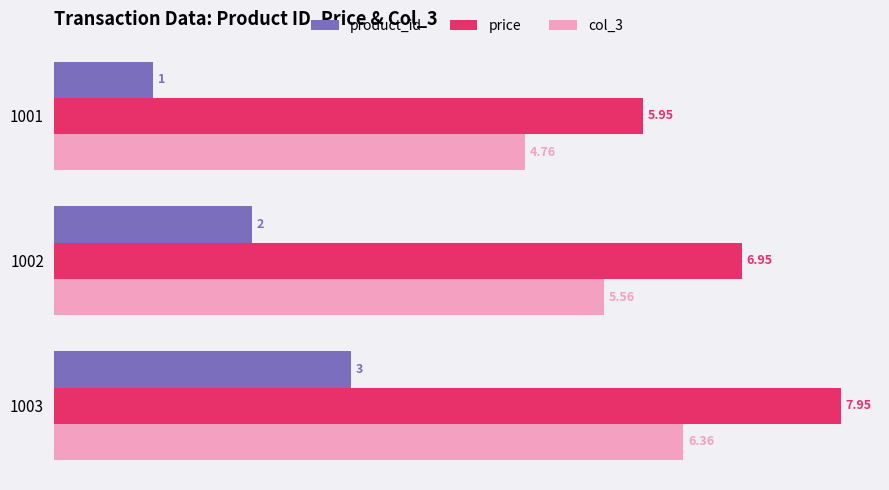

Rank the categories by col_3 value from lowest to highest.

1001, 1002, 1003